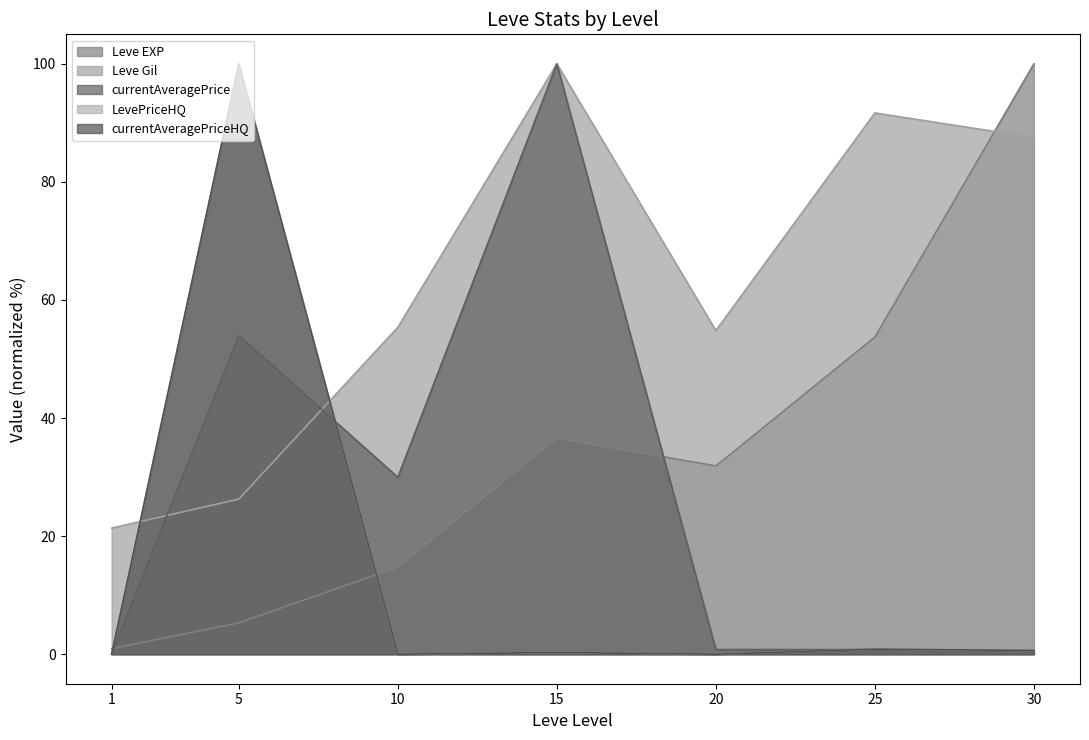

In currentAveragePriceHQ, how many points are higher than both neighbors (excluding endpoints)?

3